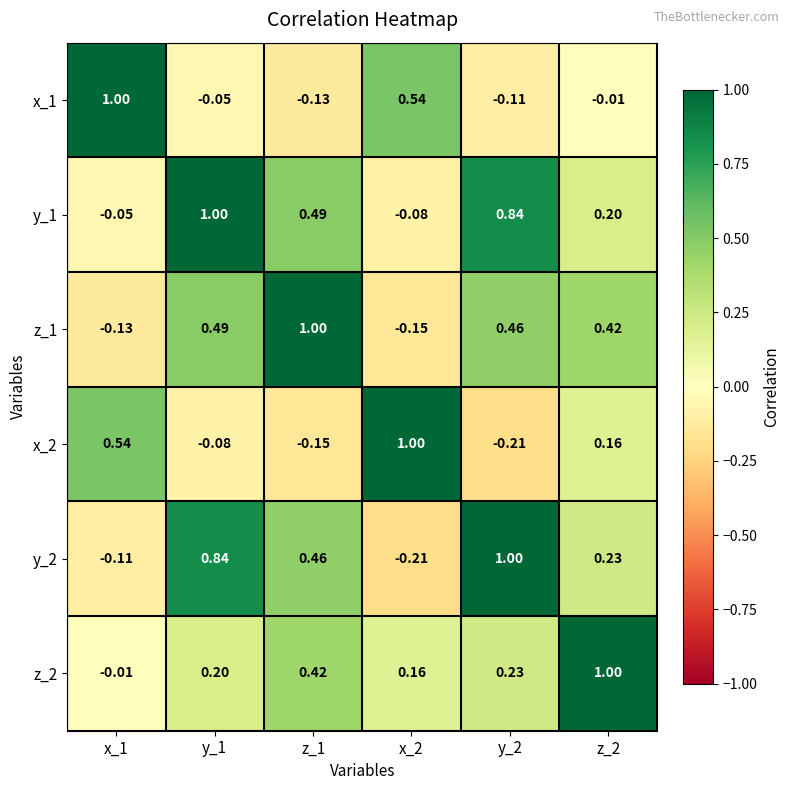

How many negative values does the z_1 series have?

2